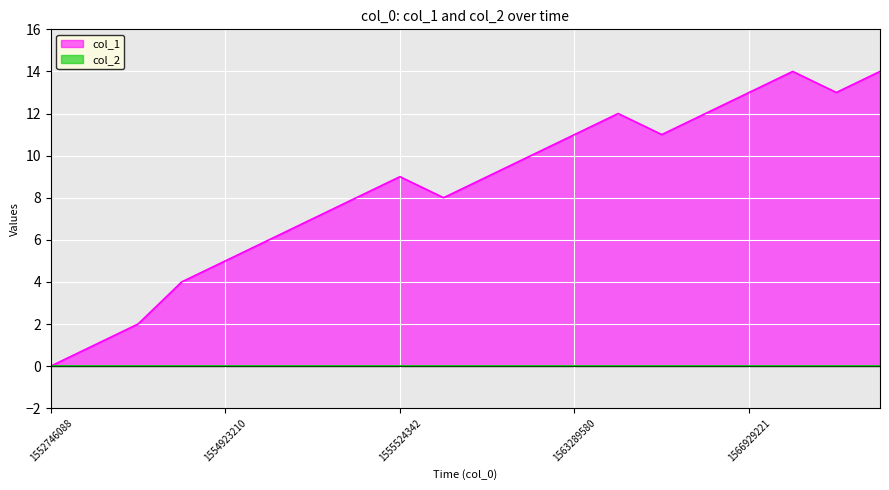

What is the difference between the maximum and minimum values?

14